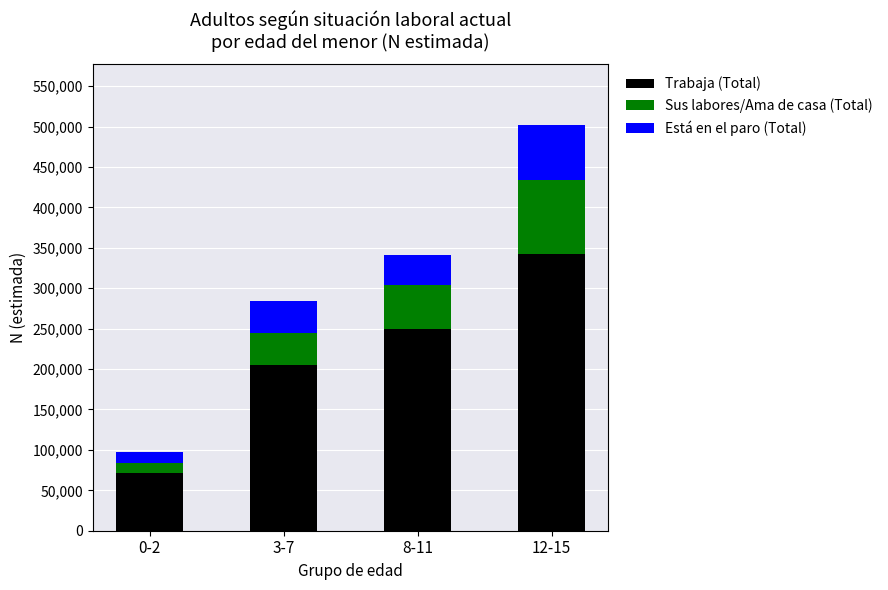

What is the sum of the Trabaja (Total) values at 12-15 and 8-11?

591047